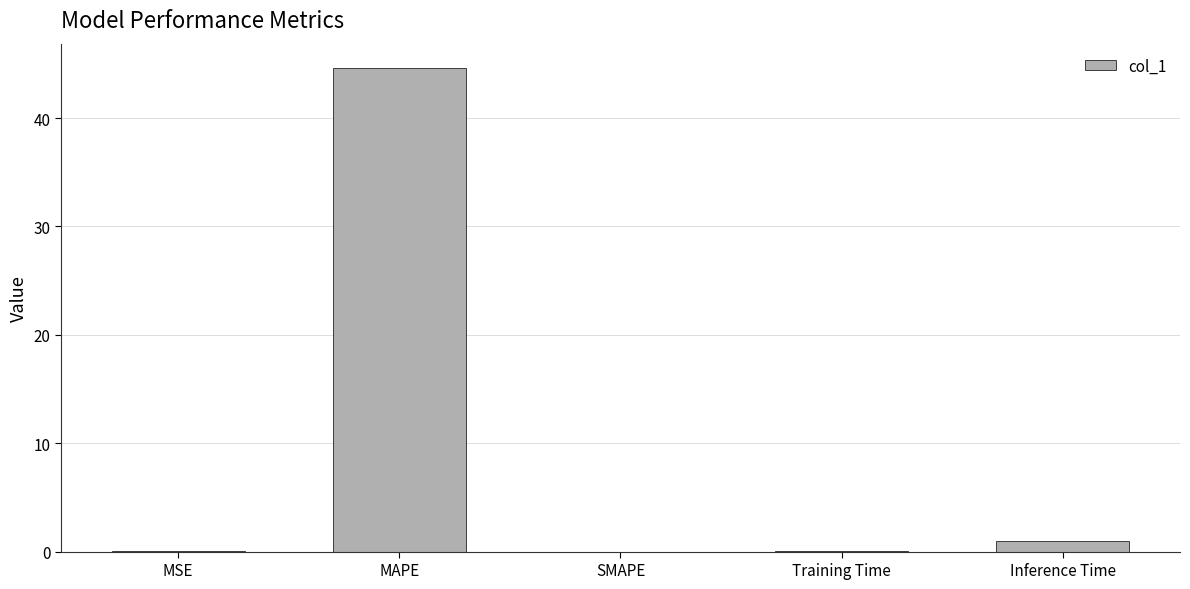

What is the sum of all values?

45.7